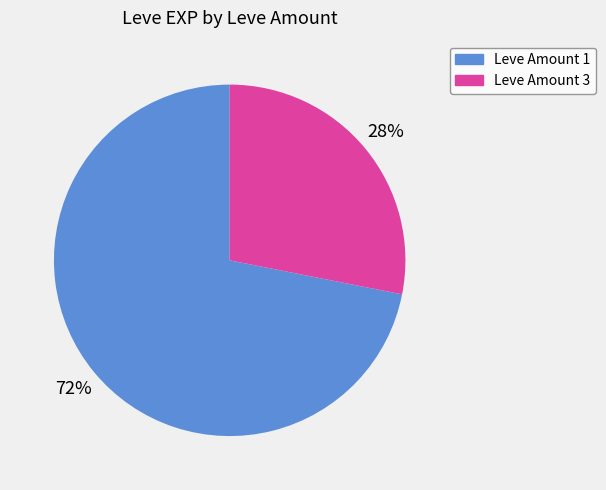

To the nearest percent, what is the average slice percentage?

50%